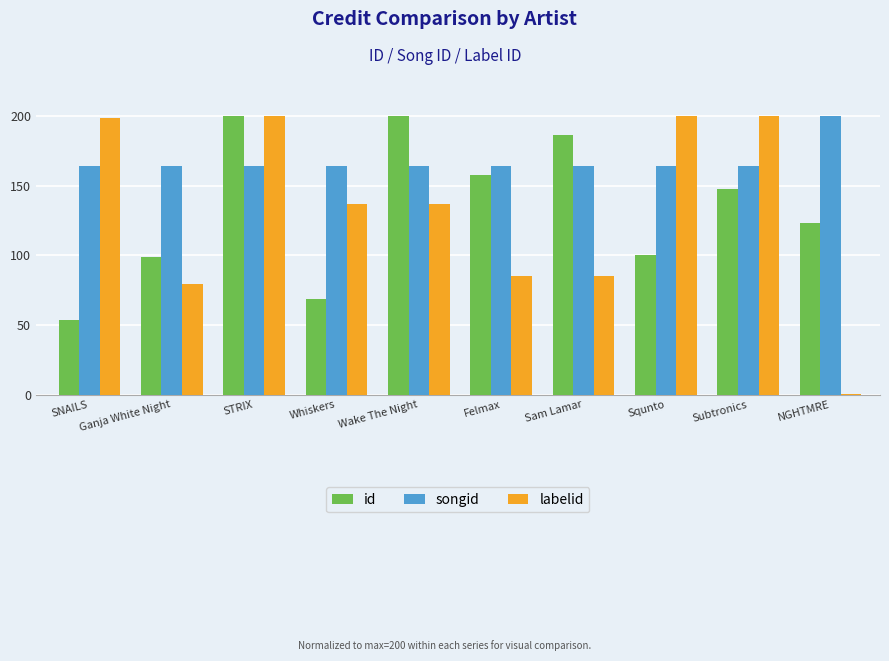

What is the sum of the songid values at Wake The Night and Sam Lamar?

327.8